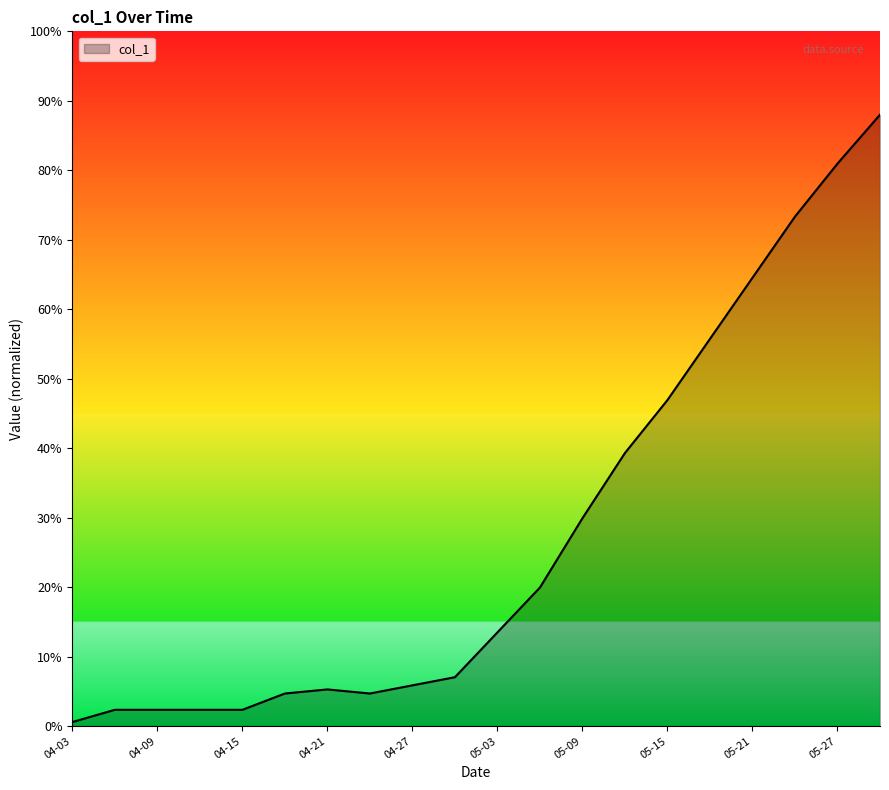

What is the sum of all values?

549.7